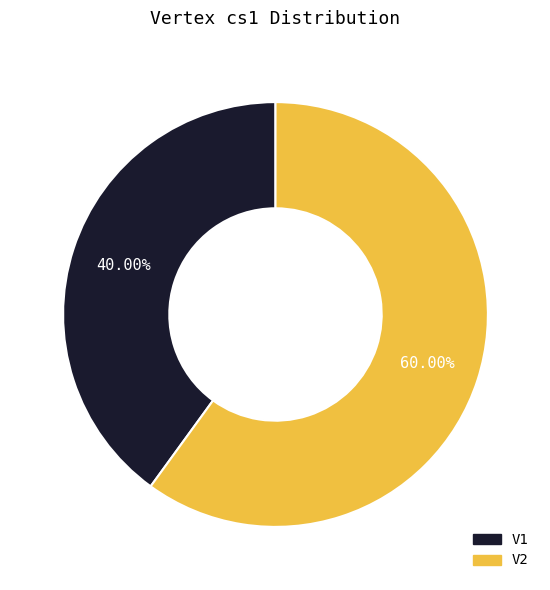

Does V1 represent more than half of the total?

No